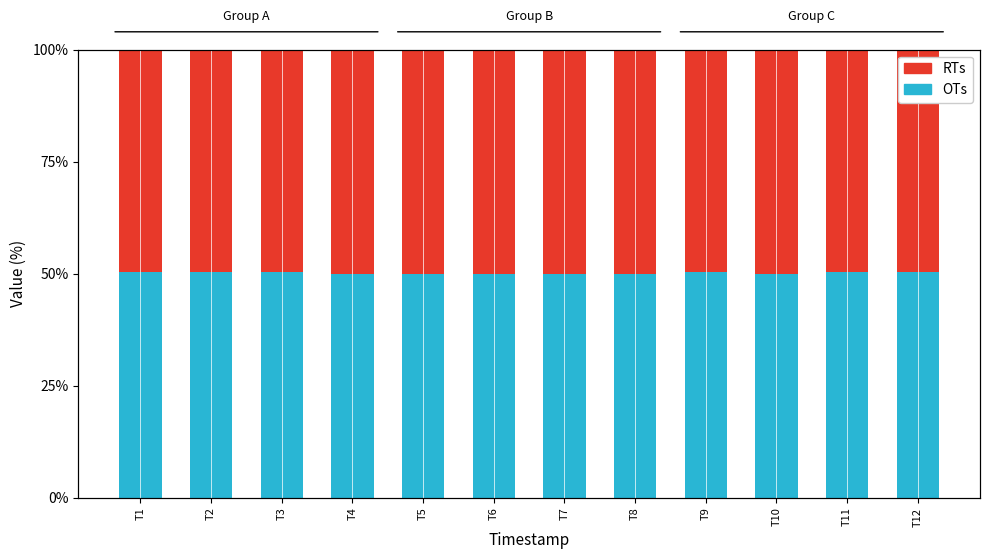

Which has a higher value, T11 or T7?

T11